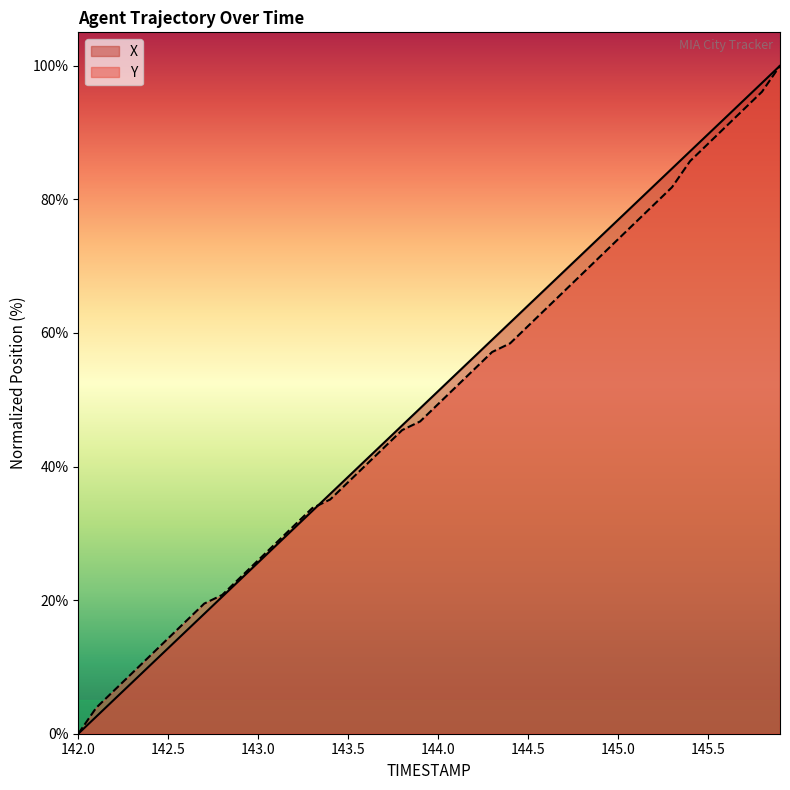

List the series in order of their overall mean, highest first.

X, Y